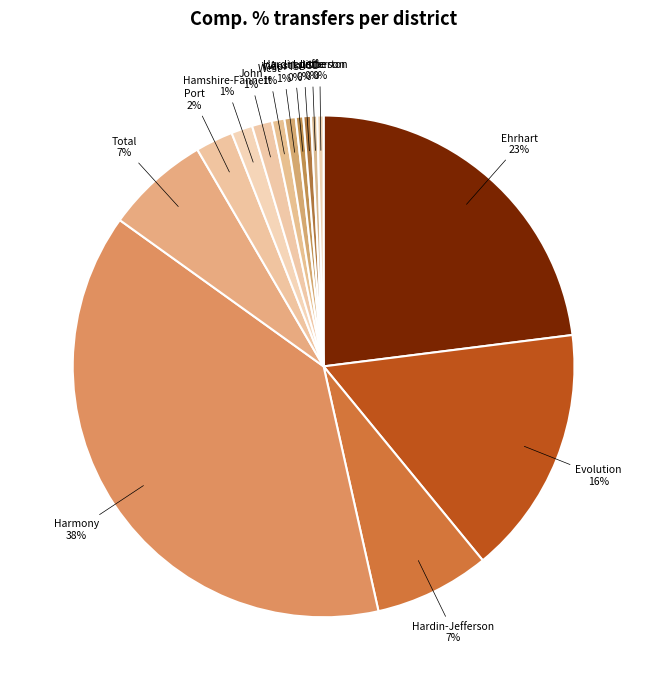

Is there a majority slice in this chart?

No